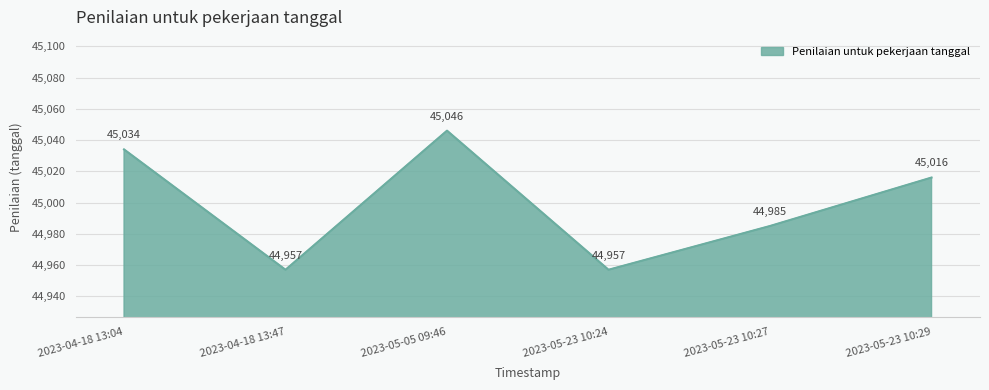

At which category does the data reach its first local peak?

2023-05-05 09:46